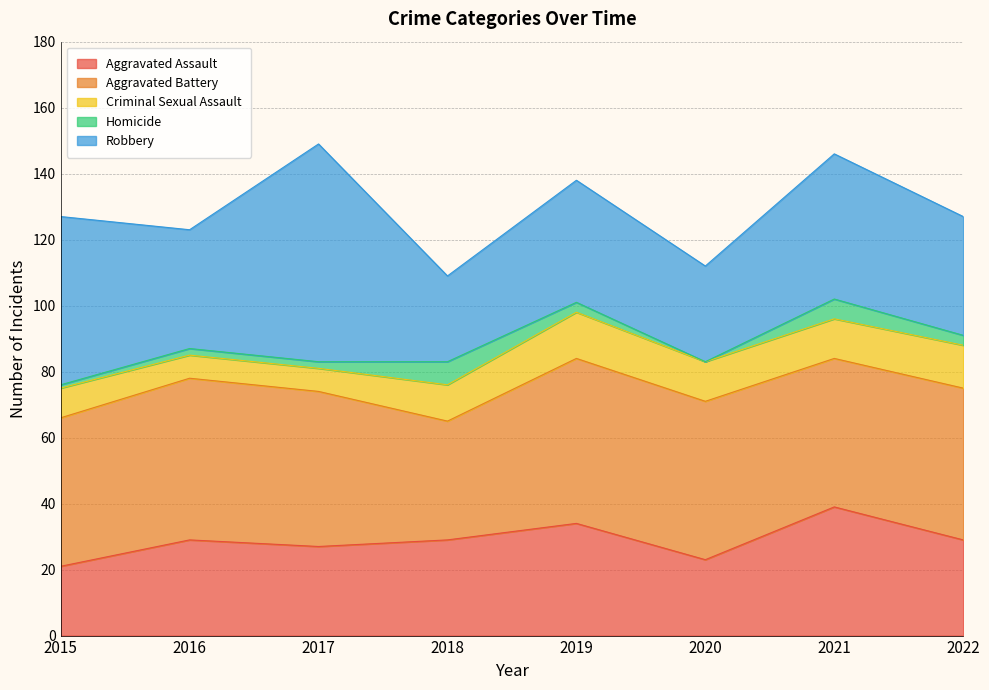

How many lines are shown in the chart?

5